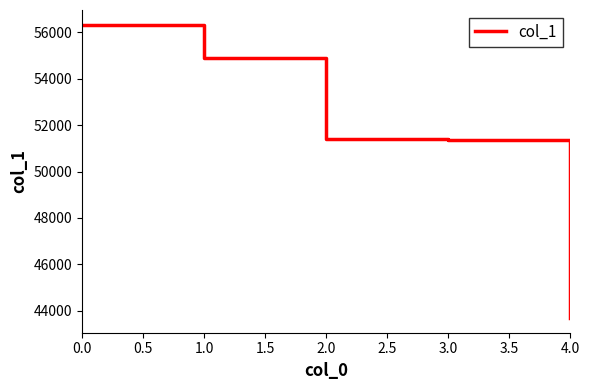

At which label is the value closest to 50006?

3.0